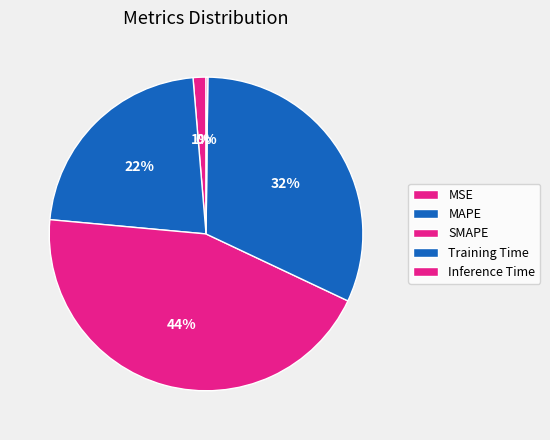

To the nearest percent, what is the average slice percentage?

20%